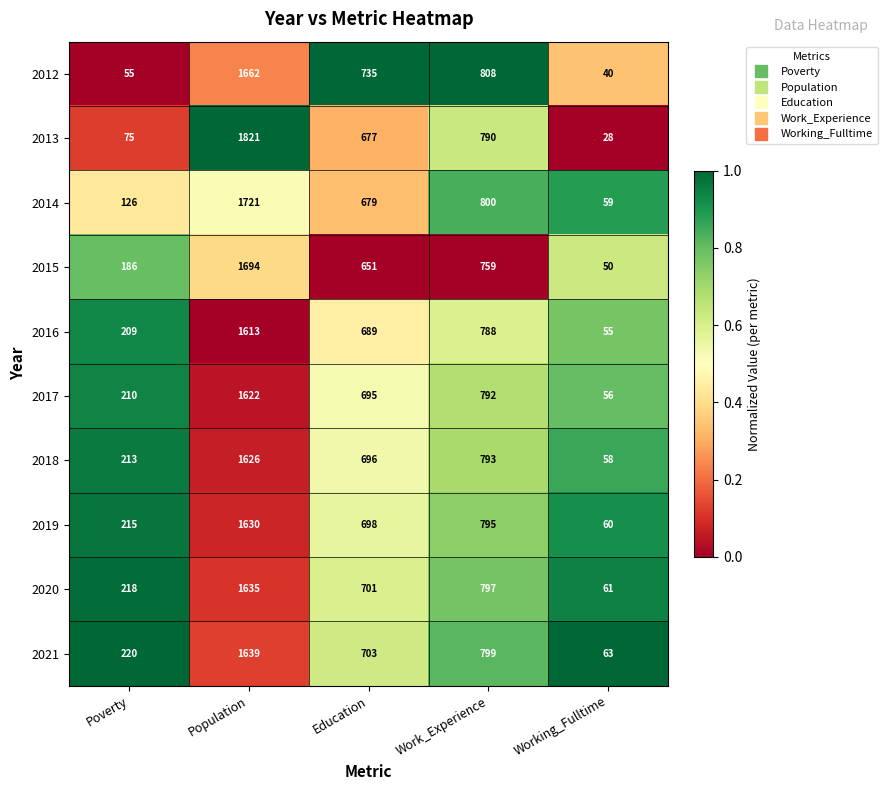

What is the difference between the 2019 values at Population and Work_Experience?

835